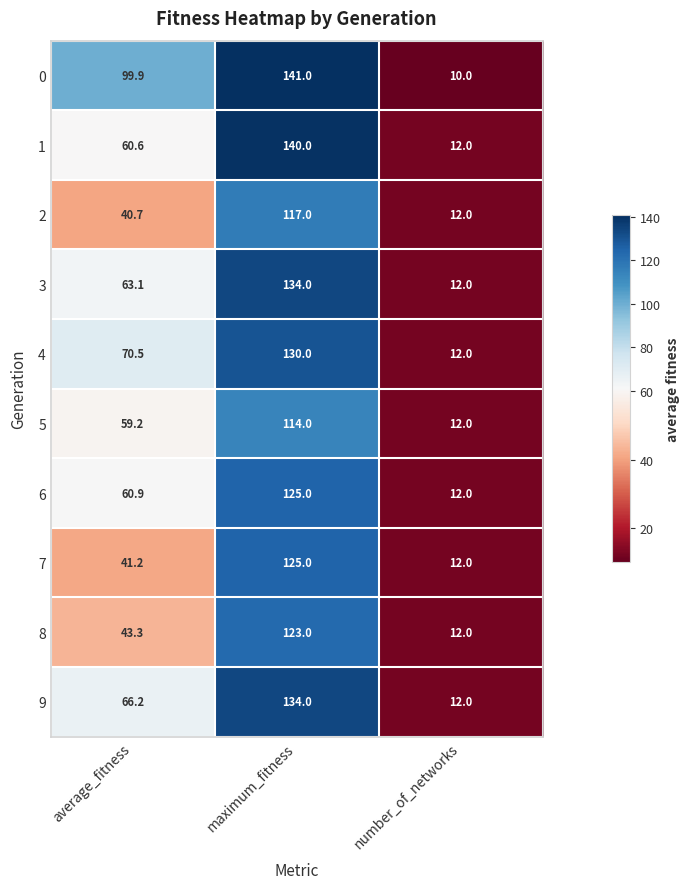

What is the maximum value shown in the chart?

141.0